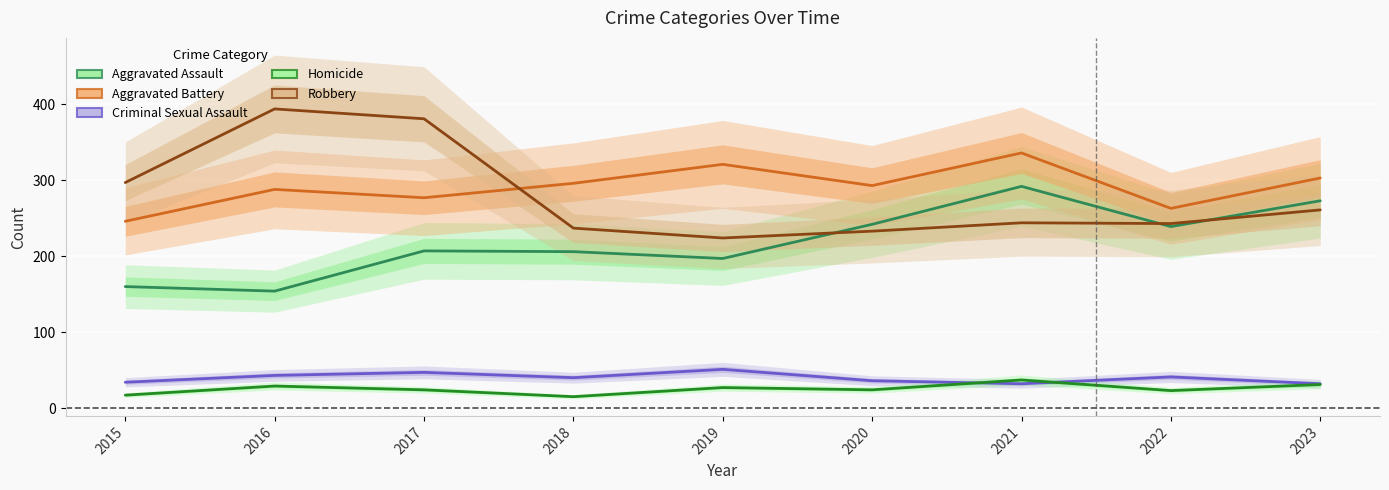

Reading right to left, what are all the values shown in this chart?

Aggravated Assault: 2023=273	2022=239	2021=292	2020=242	2019=197	2018=206	2017=207	2016=154	2015=160
Aggravated Battery: 2023=303	2022=263	2021=336	2020=293	2019=321	2018=296	2017=277	2016=288	2015=246
Criminal Sexual Assault: 2023=32	2022=41	2021=32	2020=36	2019=51	2018=40	2017=47	2016=43	2015=34
Homicide: 2023=31	2022=23	2021=37	2020=24	2019=27	2018=15	2017=24	2016=29	2015=17
Robbery: 2023=261	2022=243	2021=244	2020=233	2019=224	2018=237	2017=381	2016=394	2015=297